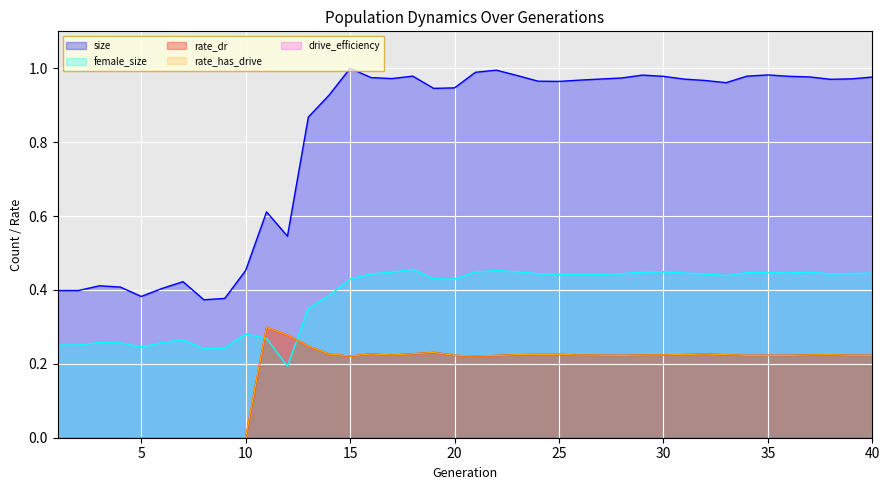

What is the difference between the rate_dr values at 28 and 4?

0.2